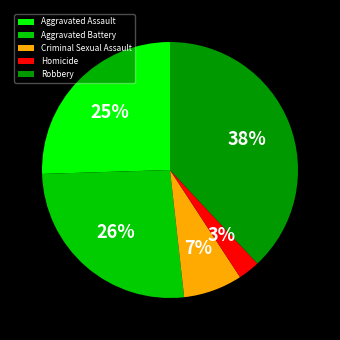

Does Aggravated Battery represent more than half of the total?

No